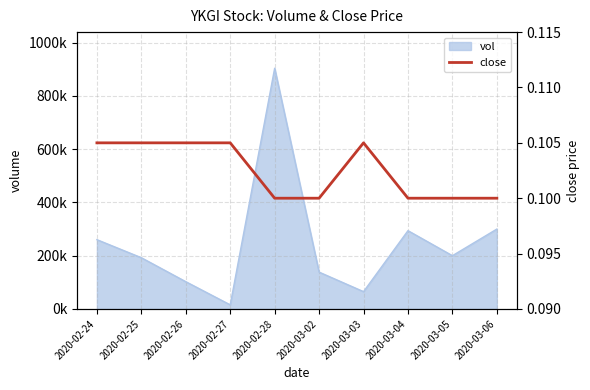

Reading left to right, what are all the values shown in this chart?

0.1	0.1	0.1	0.1	0.1	0.1	0.1	0.1	0.1	0.1